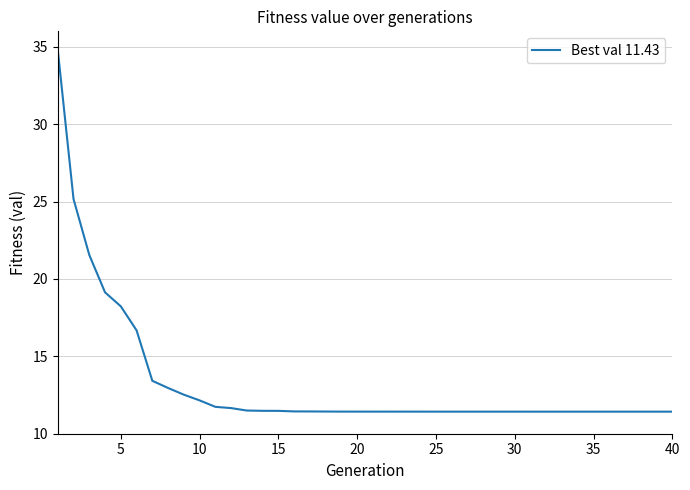

What is the maximum value shown in the chart?

34.8